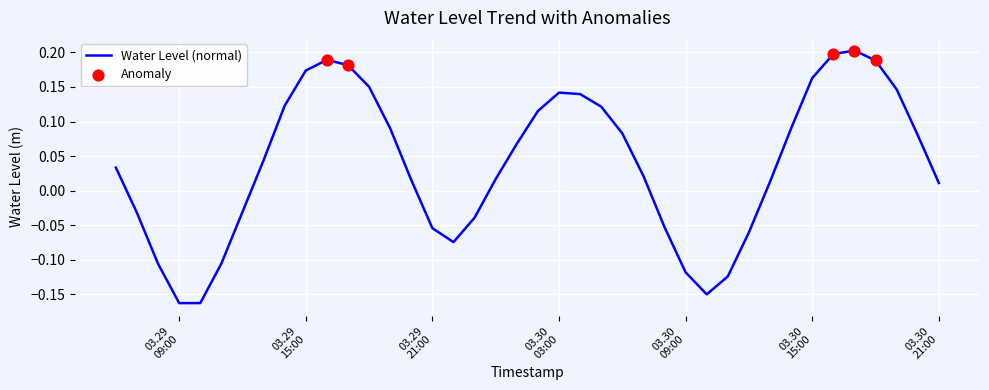

What is the difference between the maximum and minimum values?

0.4